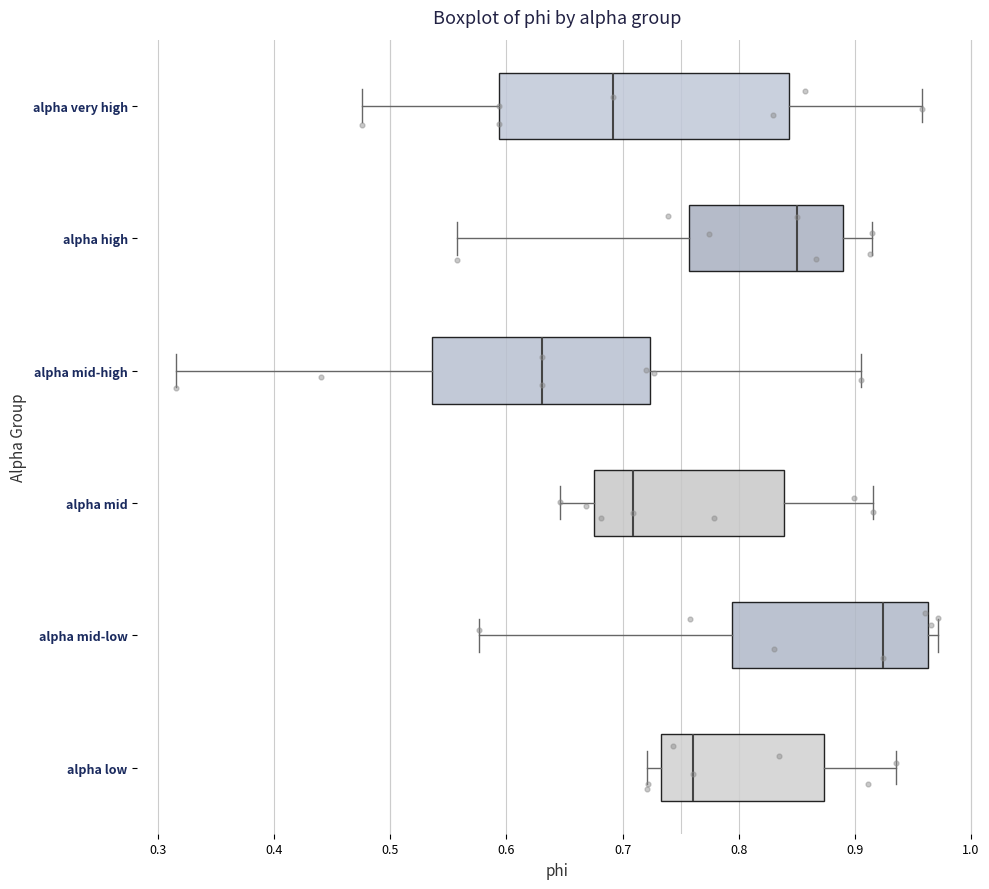

Which box's median line is the furthest to the left?

alpha mid-high